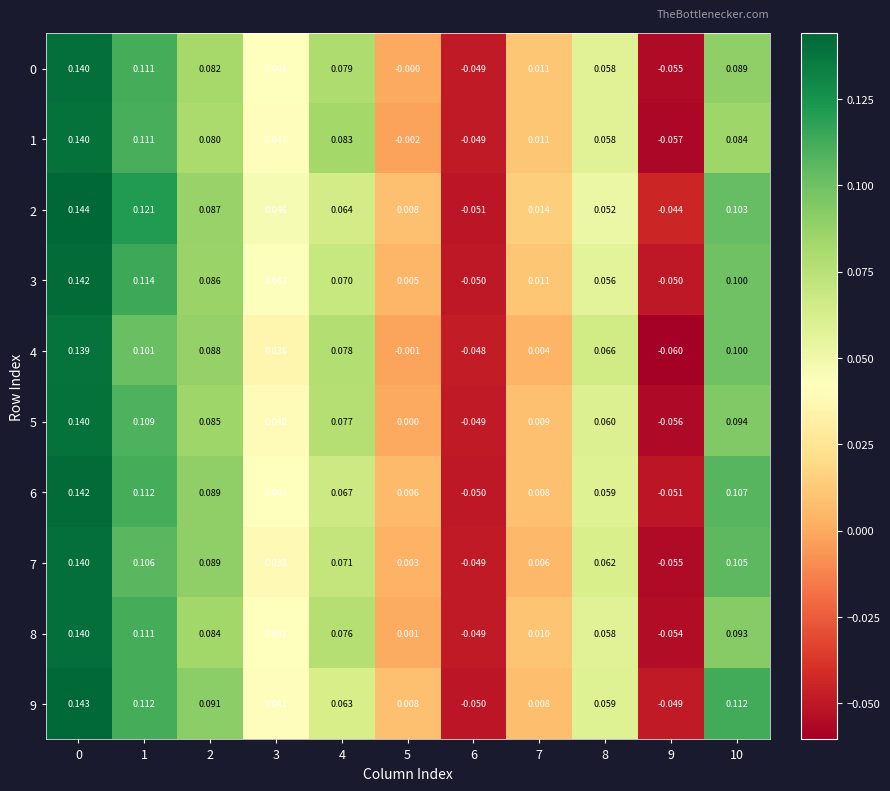

Which series has the largest total across all categories?

2